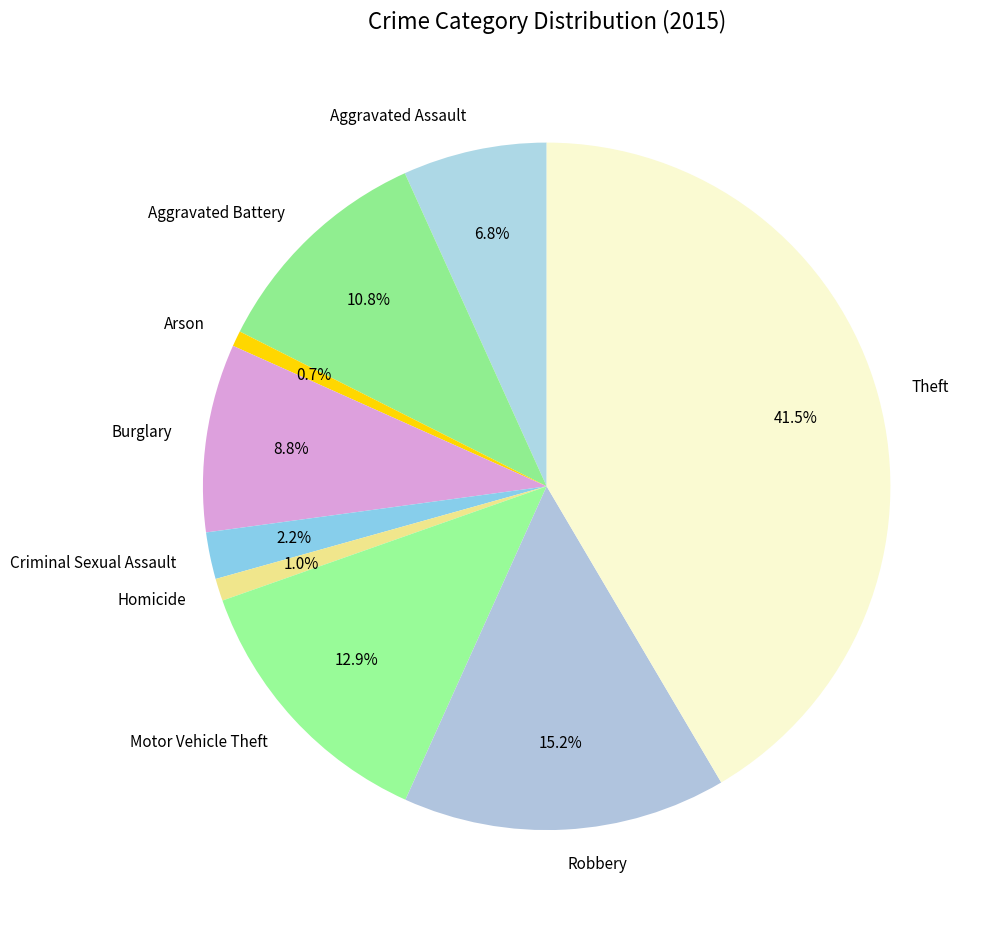

To the nearest percent, what portion does Motor Vehicle Theft represent?

13%